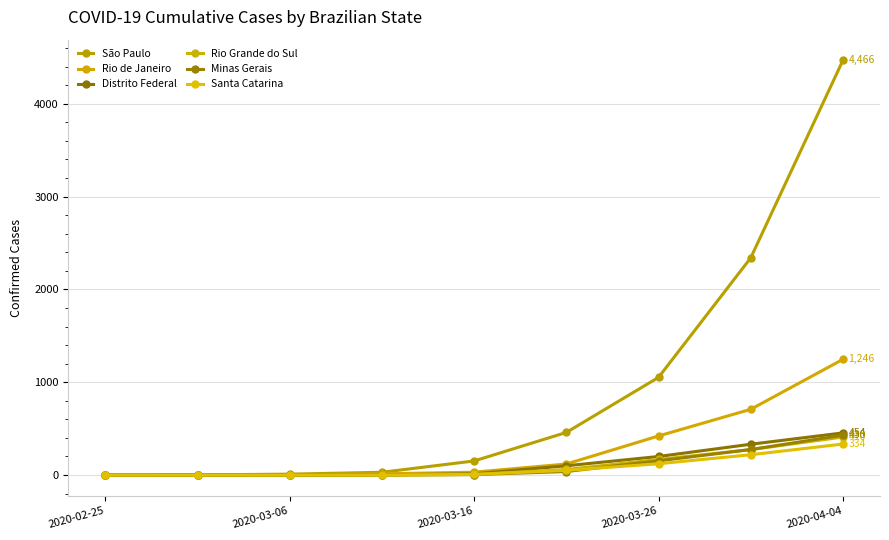

Reading left to right, extract all data points from this chart.

São Paulo: 1	2	10	30	152	459	1052	2339	4466
Rio de Janeiro: 0	0	1	13	31	119	421	708	1246
Distrito Federal: 0	0	0	2	13	100	200	332	454
Rio Grande do Sul: 0	0	0	2	6	60	168	274	410
Minas Gerais: 0	0	0	1	5	38	153	275	430
Santa Catarina: 0	0	0	0	7	51	122	219	334